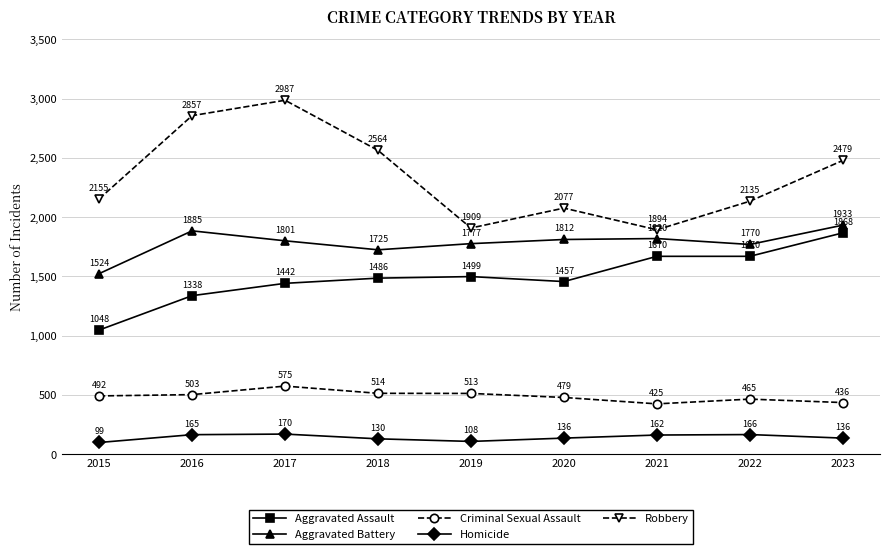

How many lines are shown in the chart?

5